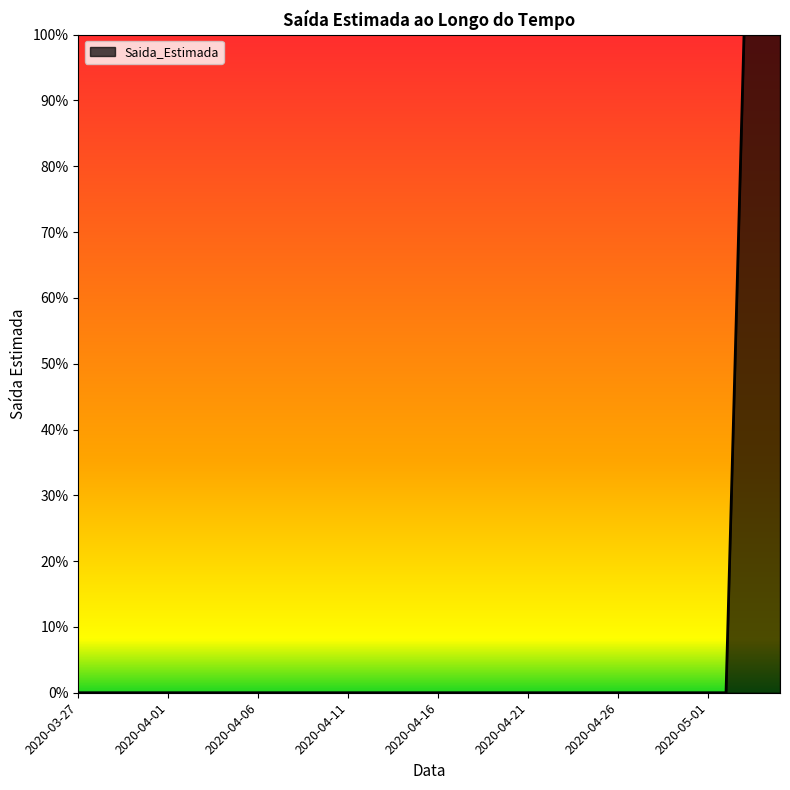

What is the label of the 16th point from the right?

2020-04-12